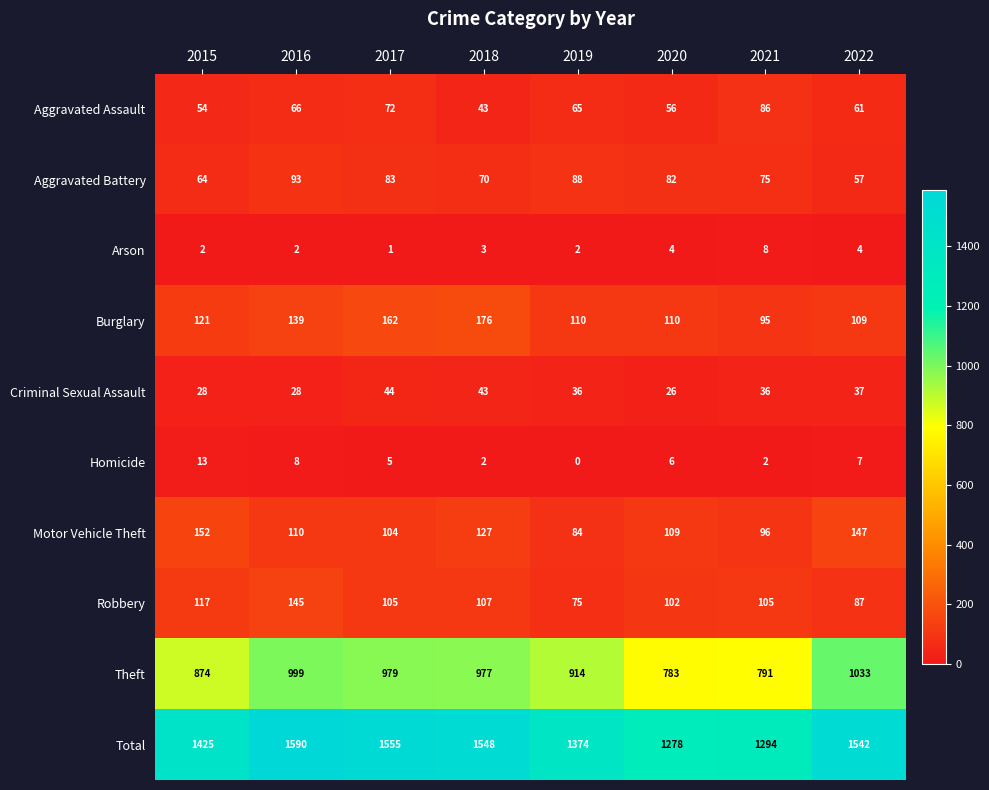

At which label is Aggravated Battery closest to 75?

2021